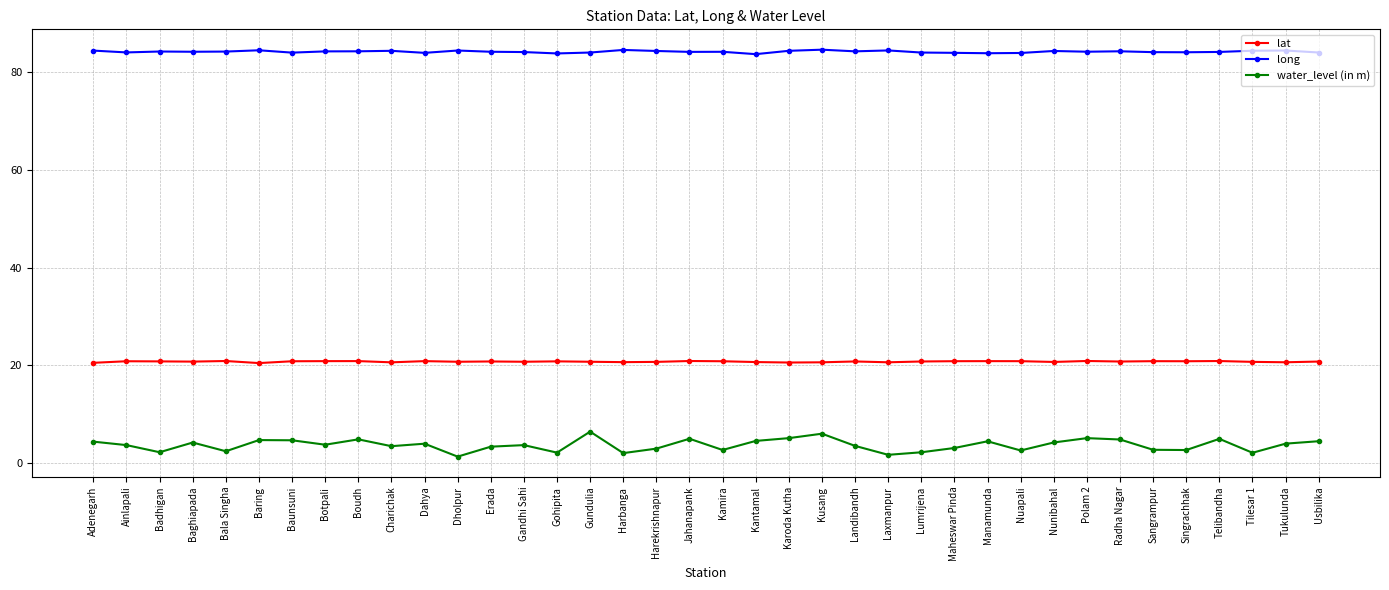

Is it true that long equals 84.4 at Karoda Kutha?

True